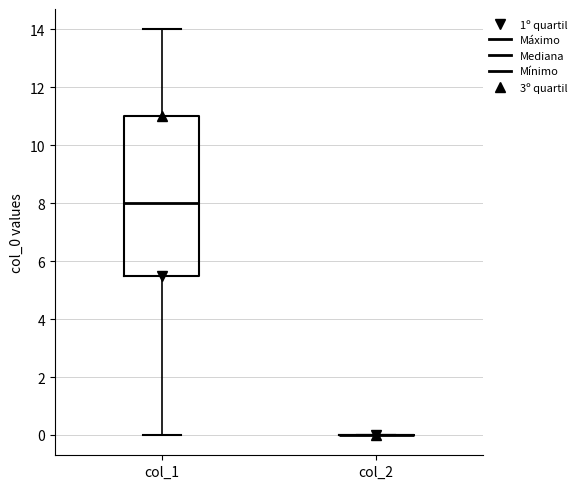

Reading left to right, transcribe this box plot: for each box, give where its median line is, the range the box spans, and where its two whiskers end, as read against the y-axis. The values are not printed on the chart, so give them approximately, as read against the axis.

col_1: median 8.0, box 5.6 to 11.0, whiskers 0.0 to 14.0
col_2: box collapsed to a line at 0.0, whiskers 0.0 to 0.0